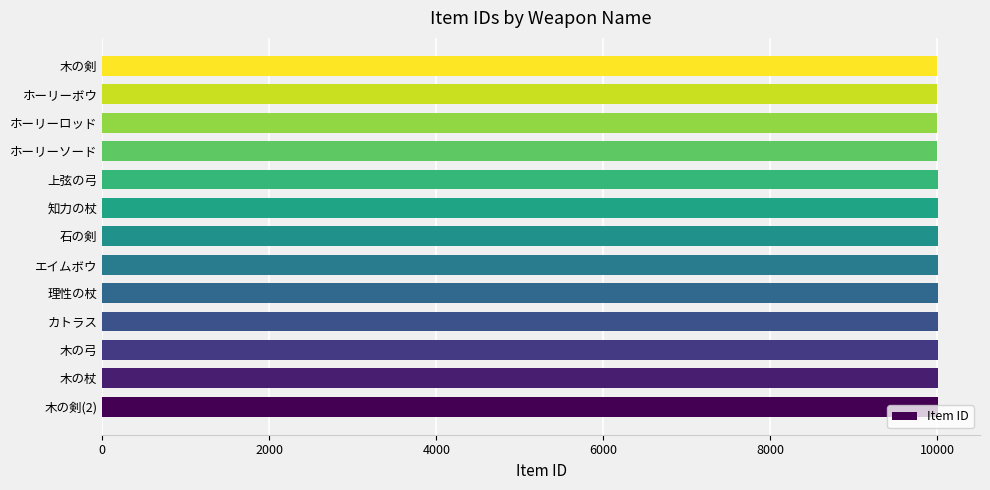

What is the smallest value displayed?

10001